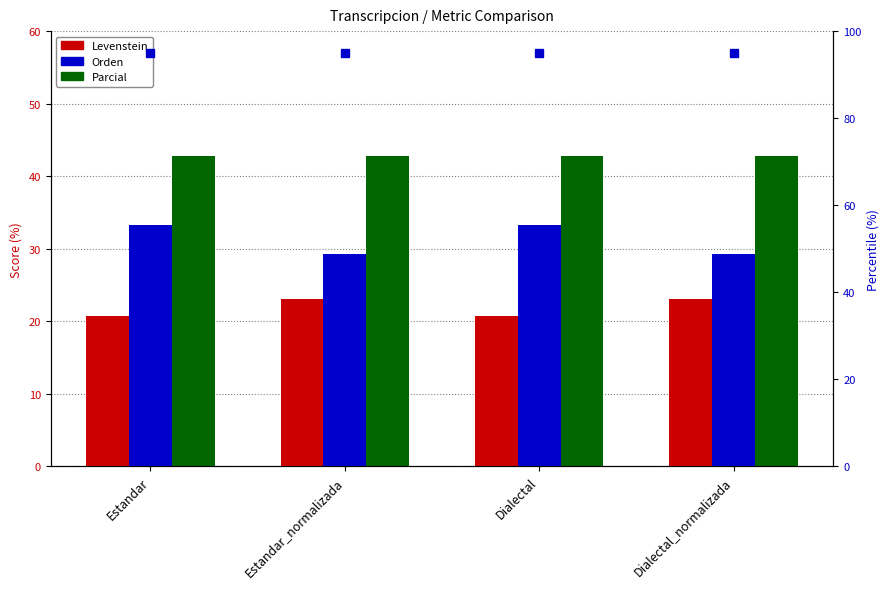

What is the minimum value shown in the chart?

20.7